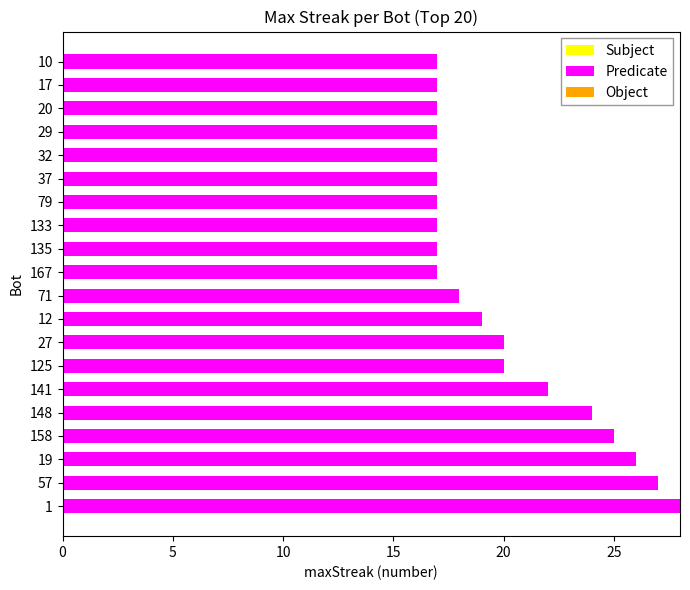

Approximately how many times larger is the value at 10 compared to 135?

1.0